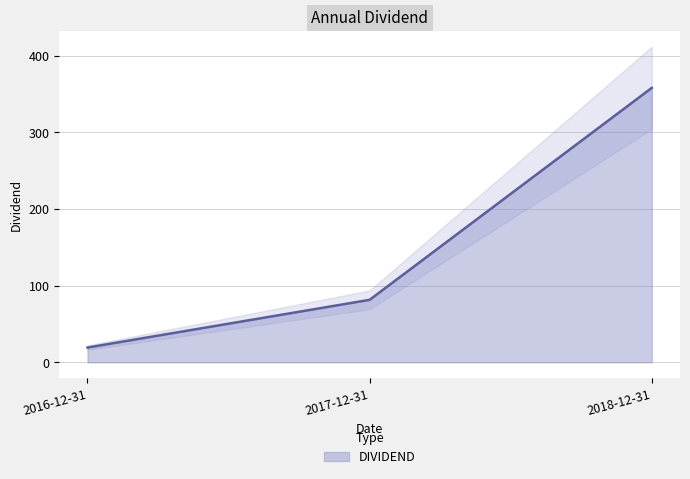

Where does the data first go above 81?

2017-12-31